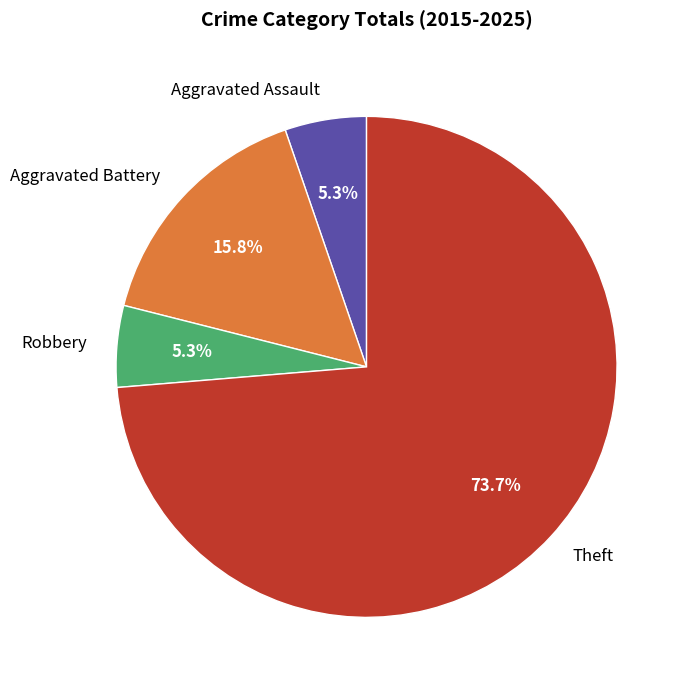

How many segments does this pie chart have?

4